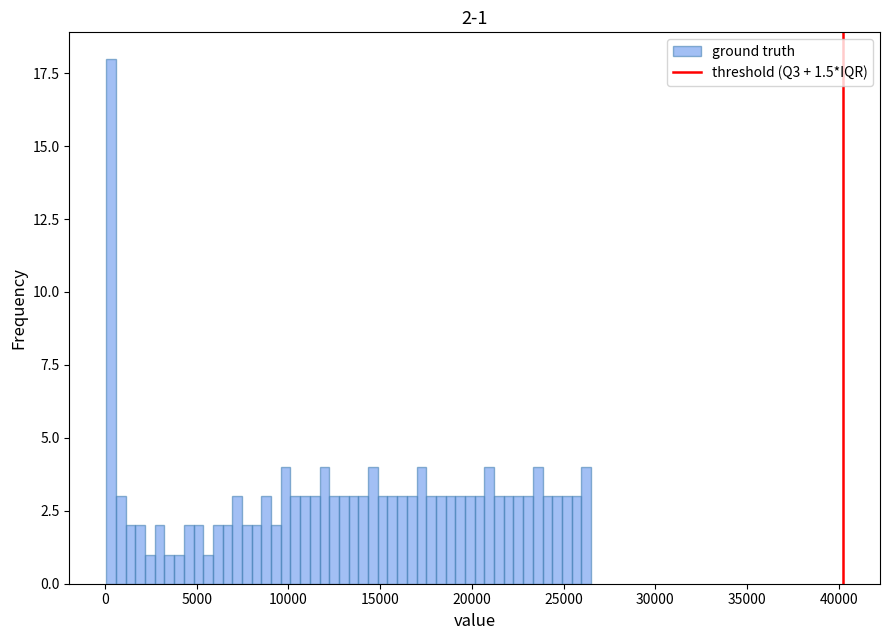

Read against the x-axis, roughly where is the centre of the tallest bar?

500